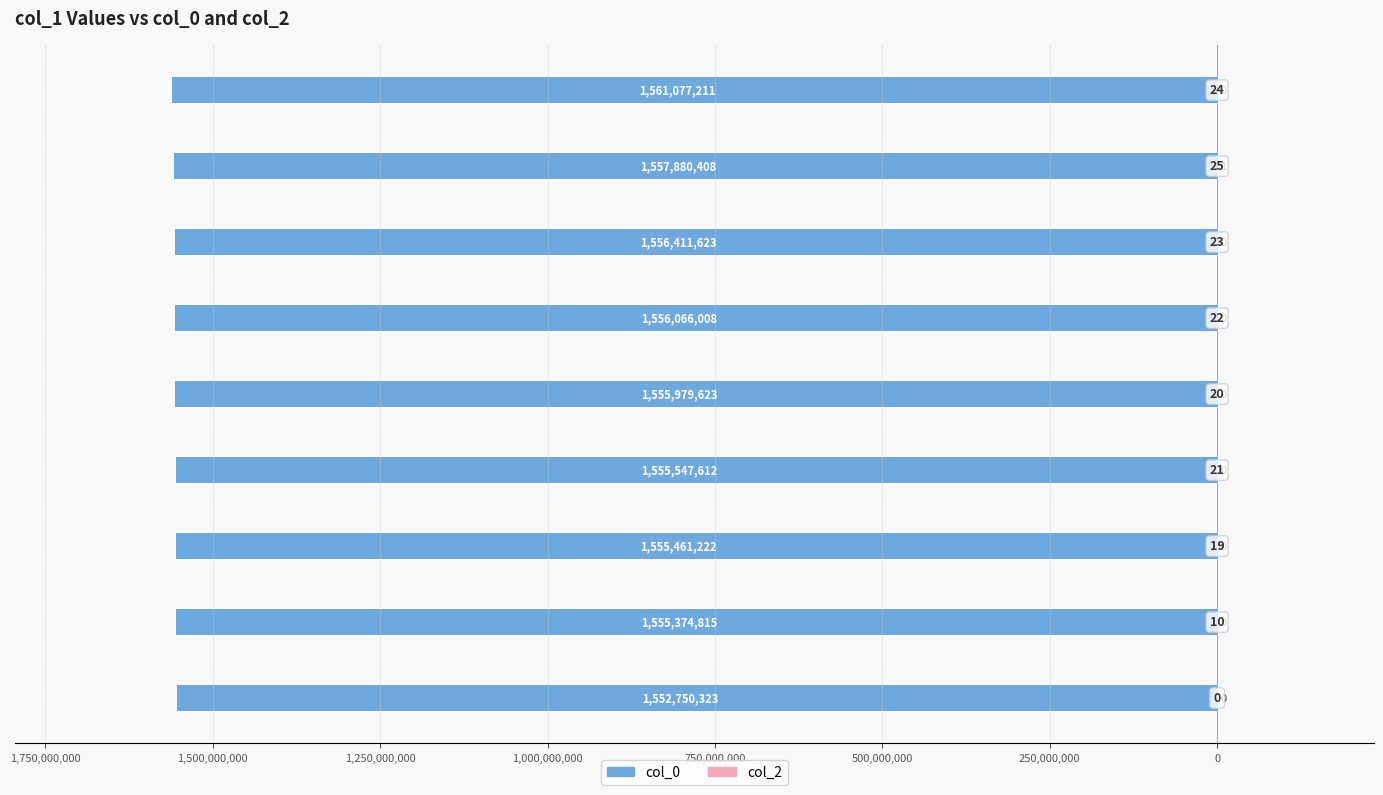

What is the minimum value for col_0?

-1561077211